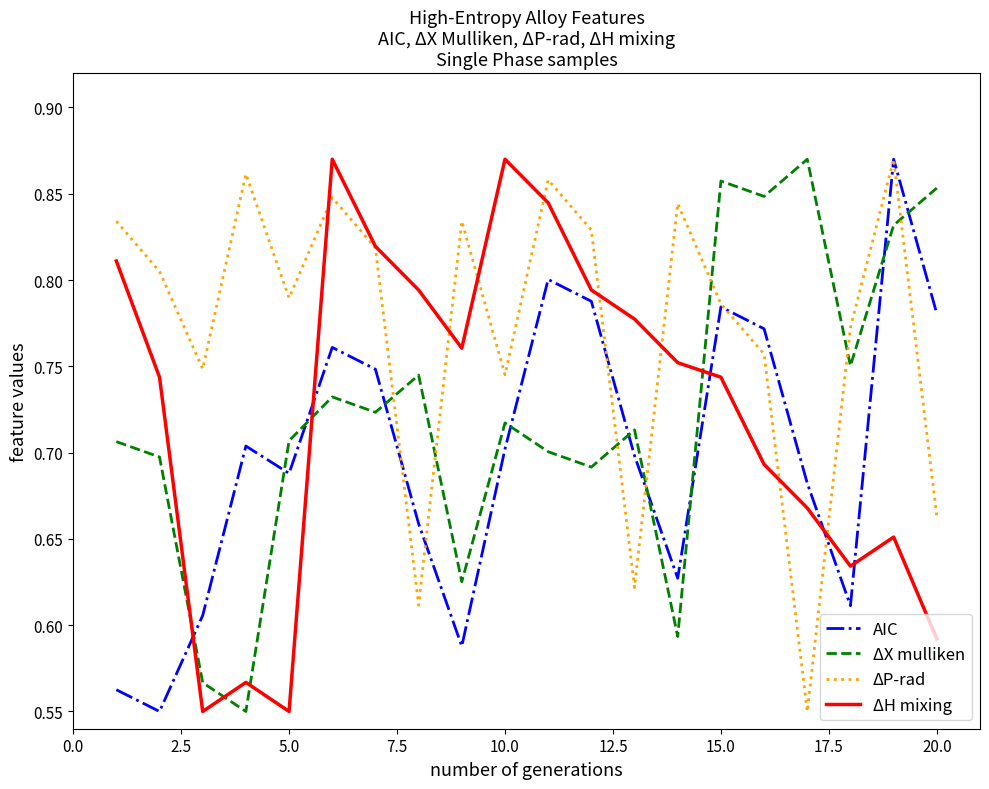

True or false: ΔH mixing and ΔX mulliken intersect in this chart.

True